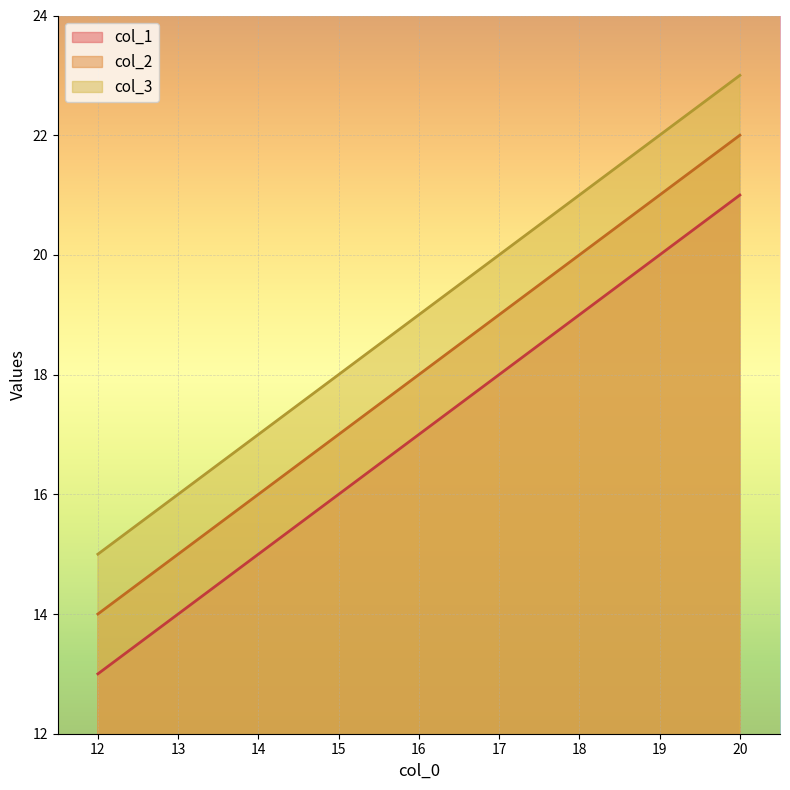

What is the sum of the col_1 values at 16 and 20?

38